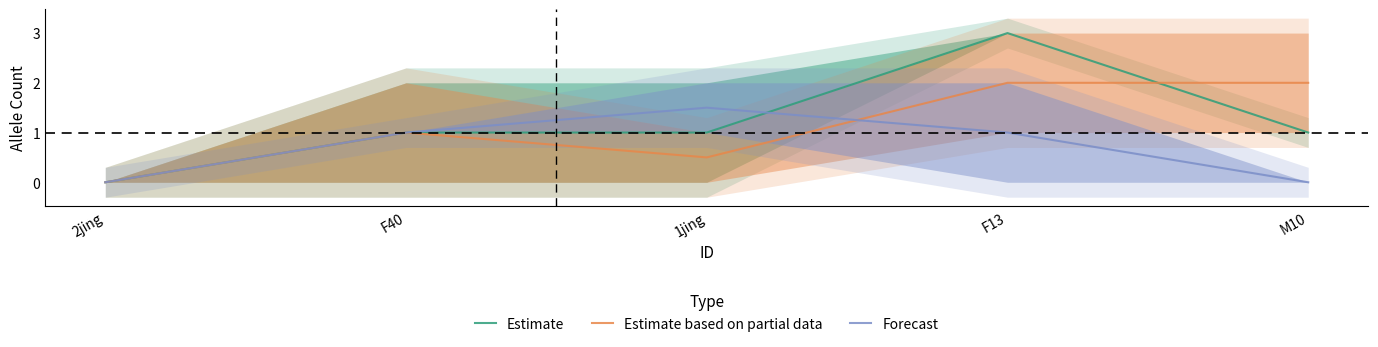

Reading right to left, list all the values displayed in this chart.

Estimate: M10=1.0	F13=3.0	1jing=1.0	F40=1.0	2jing=0.0
Estimate based on partial data: M10=2.0	F13=2.0	1jing=0.5	F40=1.0	2jing=0.0
Forecast: M10=0.0	F13=1.0	1jing=1.5	F40=1.0	2jing=0.0